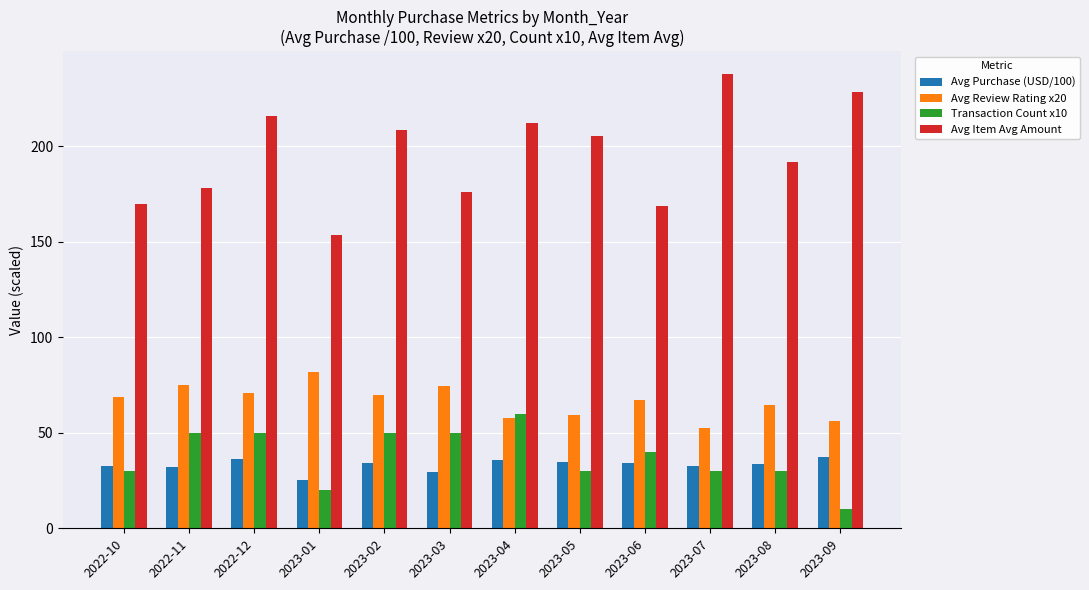

Which series has the largest total across all categories?

Avg Item Avg Amount